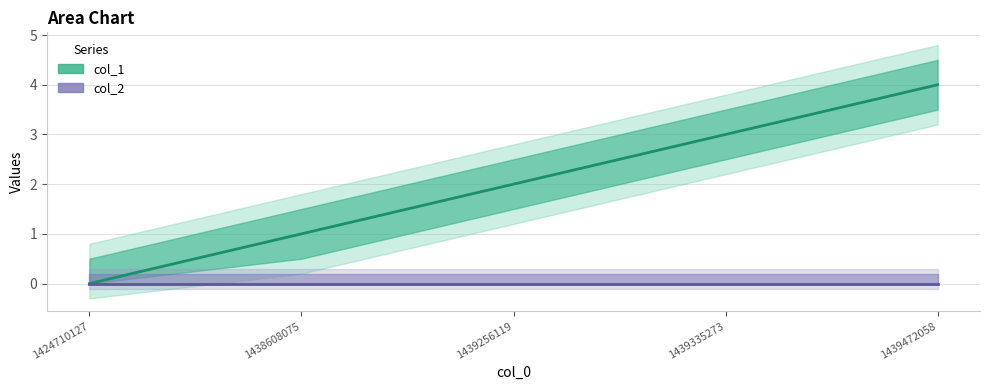

Between 1439256119 and 1438608075, which is larger?

1439256119